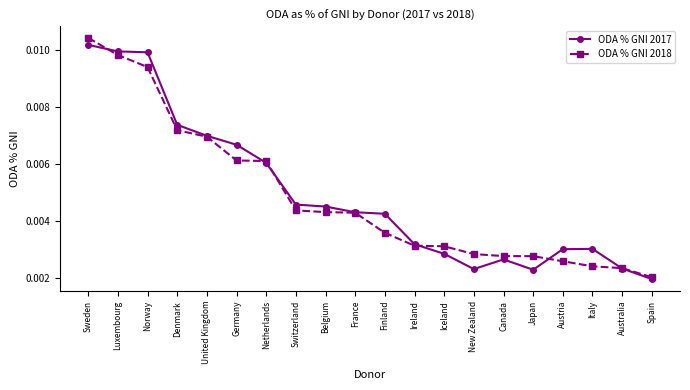

What position from the left is Denmark?

4